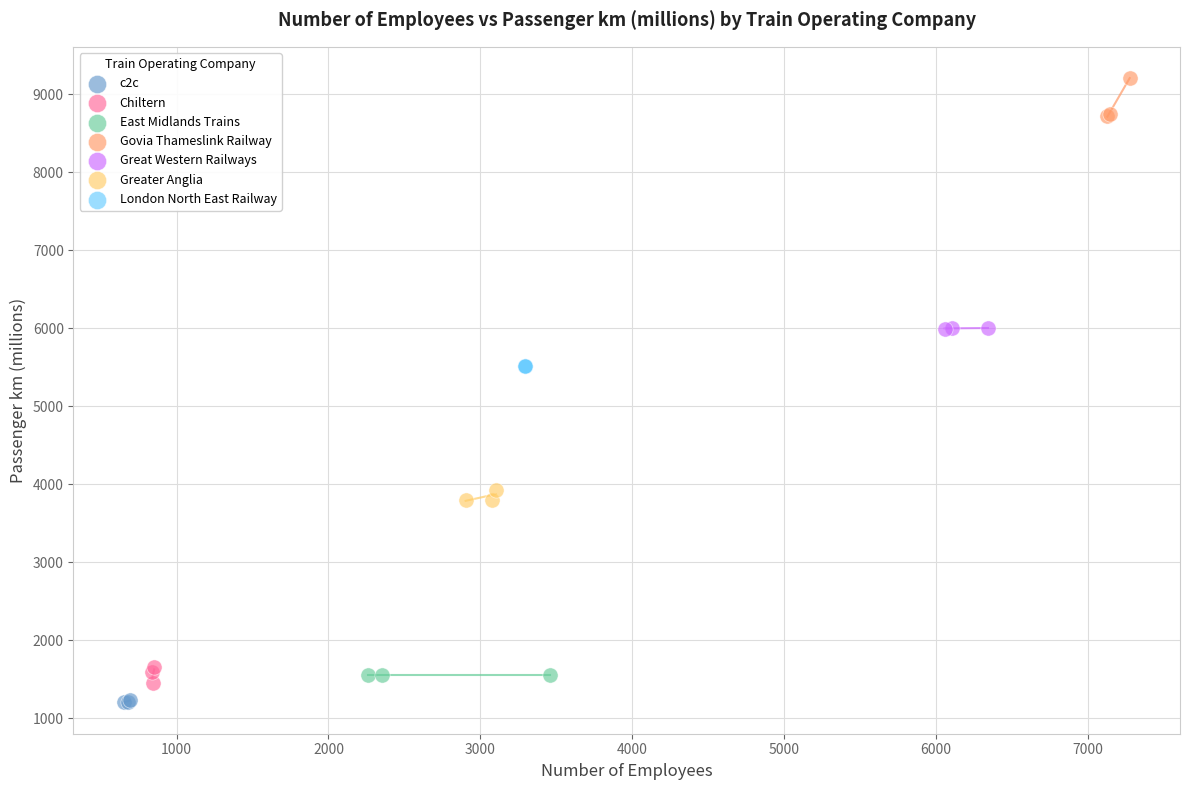

Which series reaches the minimum Y coordinate?

c2c